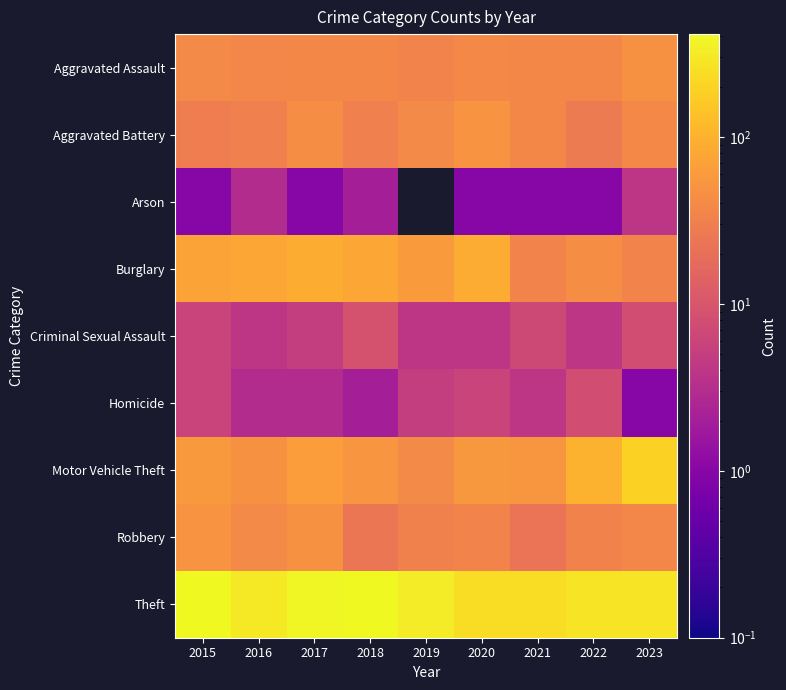

Rank the series at 2018 from highest to lowest value.

Theft, Burglary, Motor Vehicle Theft, Aggravated Assault, Aggravated Battery, Robbery, Criminal Sexual Assault, Arson, Homicide